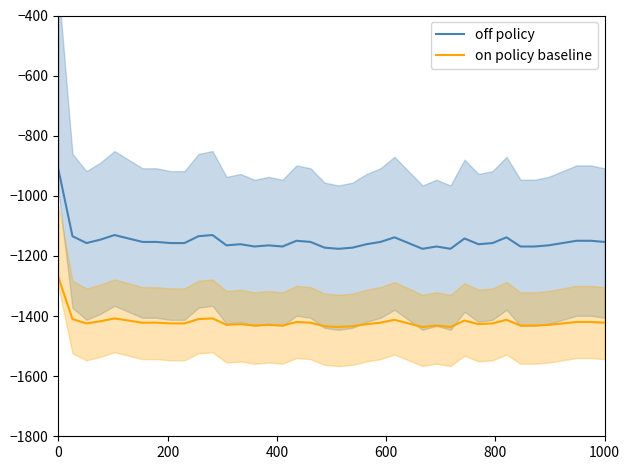

Which series has the widest spread of values?

off policy